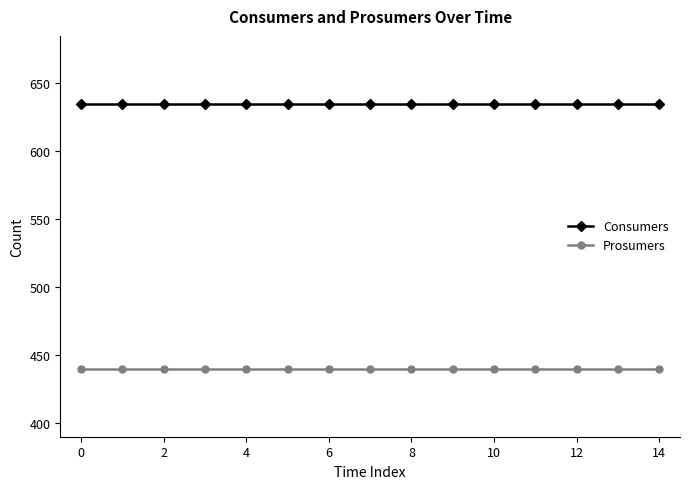

What is the maximum value shown in the chart?

635